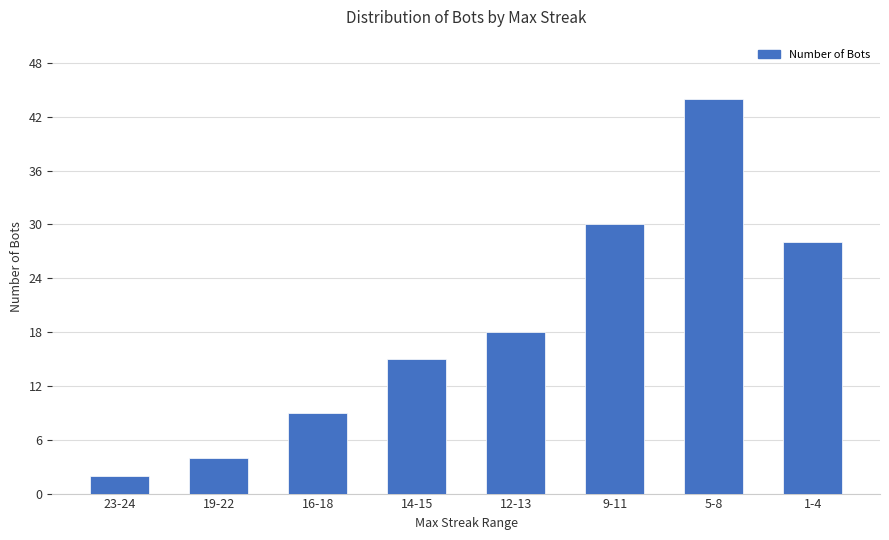

Reading right to left, transcribe all the data shown in this chart.

1-4=28	5-8=44	9-11=30	12-13=18	14-15=15	16-18=9	19-22=4	23-24=2